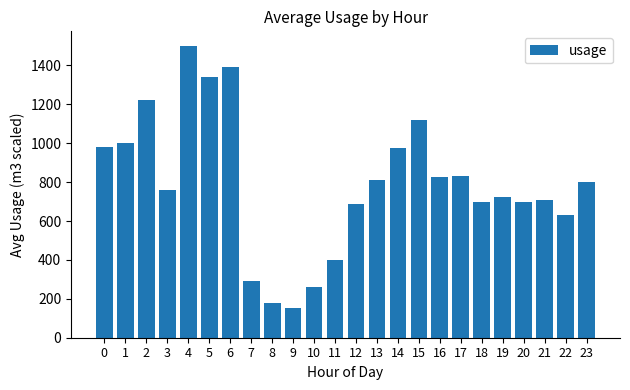

What is the difference between the values at 10 and 11?

140